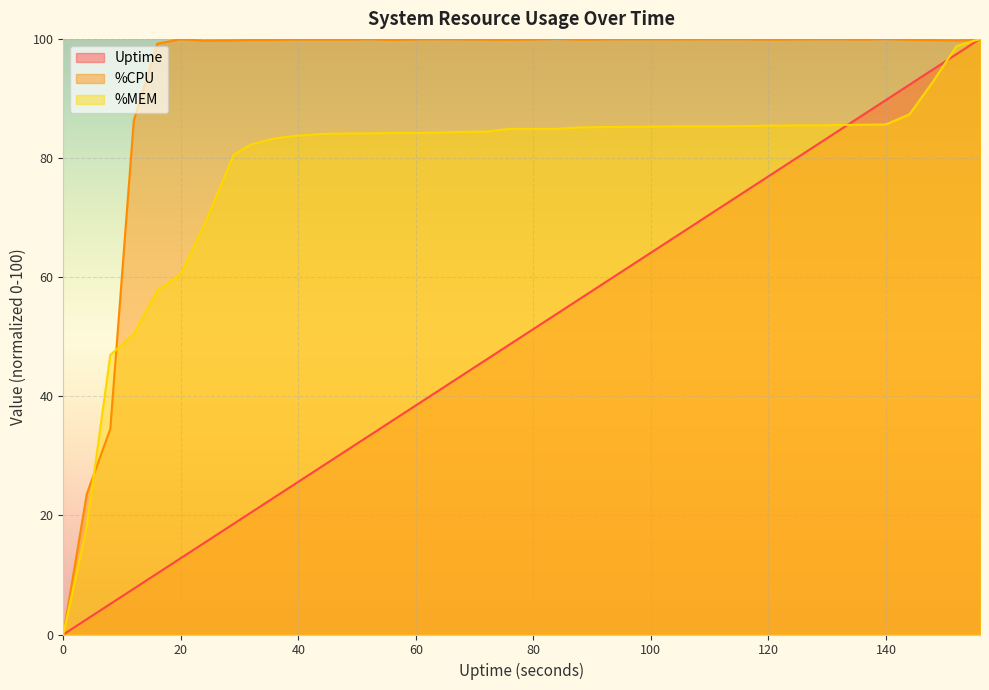

Rank the series by their maximum value, from highest to lowest.

Uptime, %CPU, %MEM